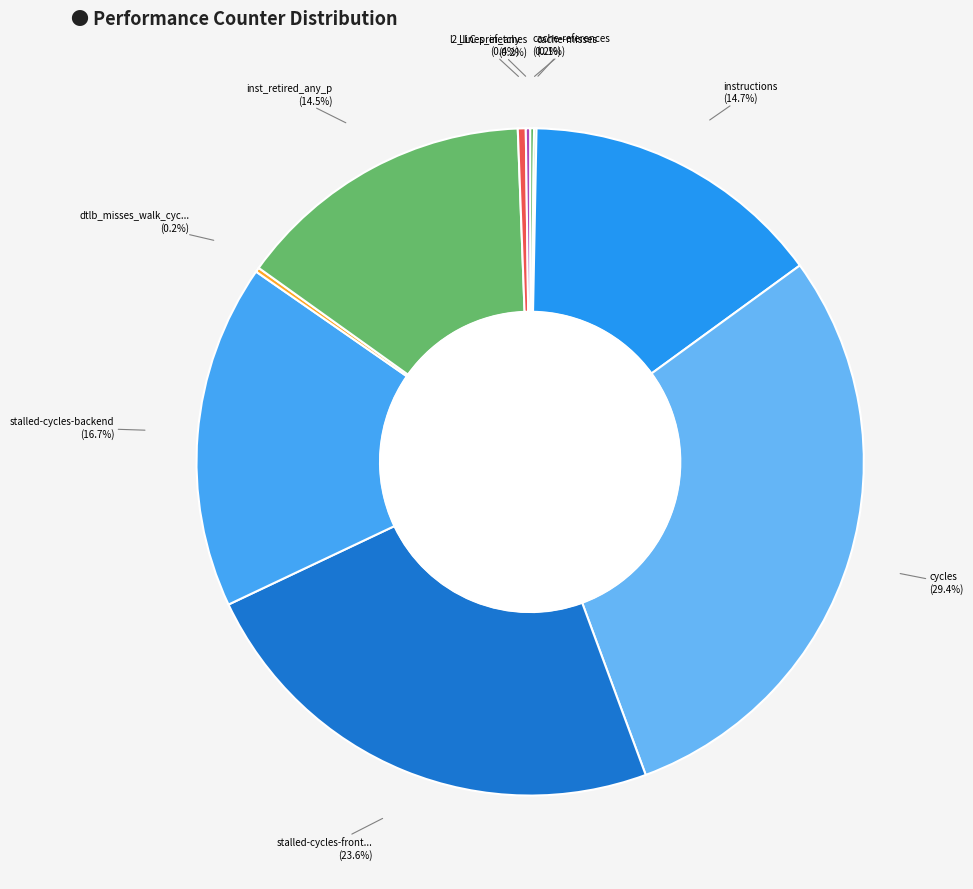

Which slice is the smallest?

cache-misses